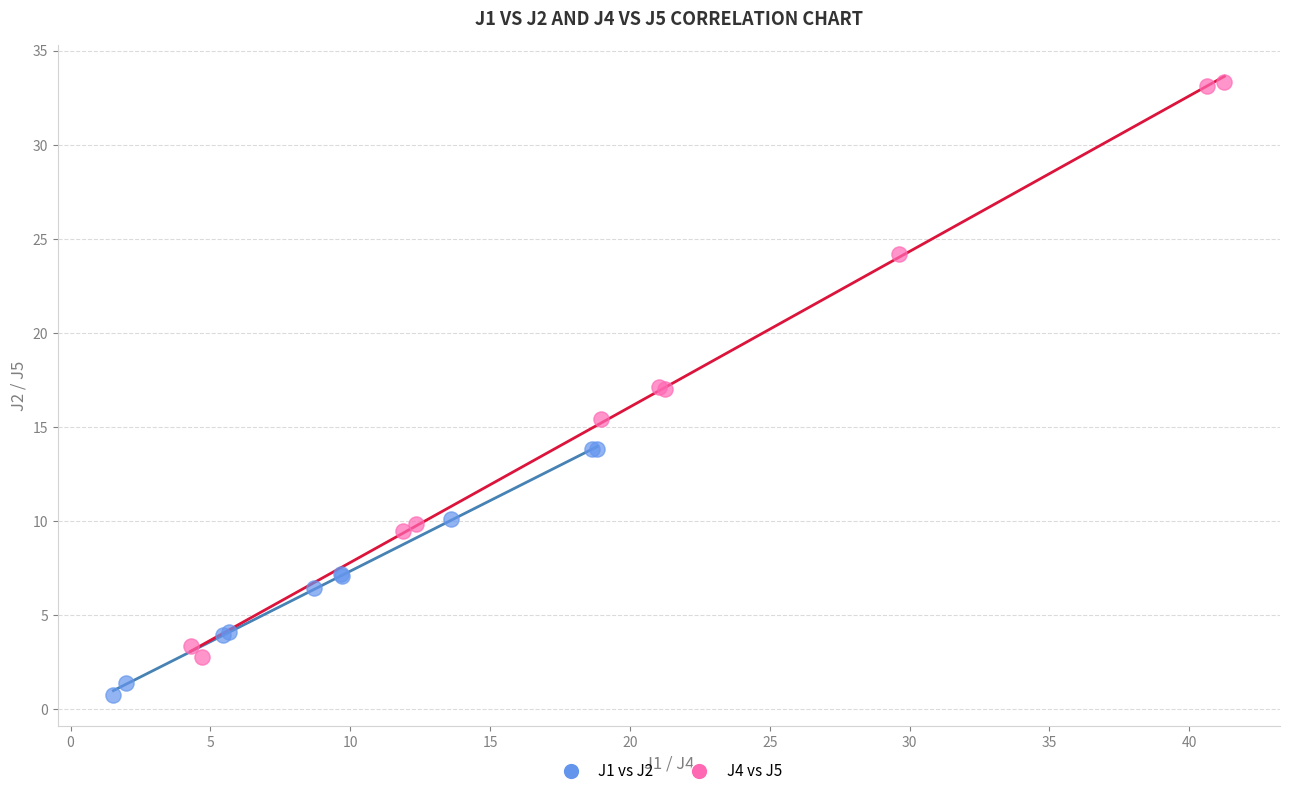

Which series contains the lowest Y value?

J1 vs J2